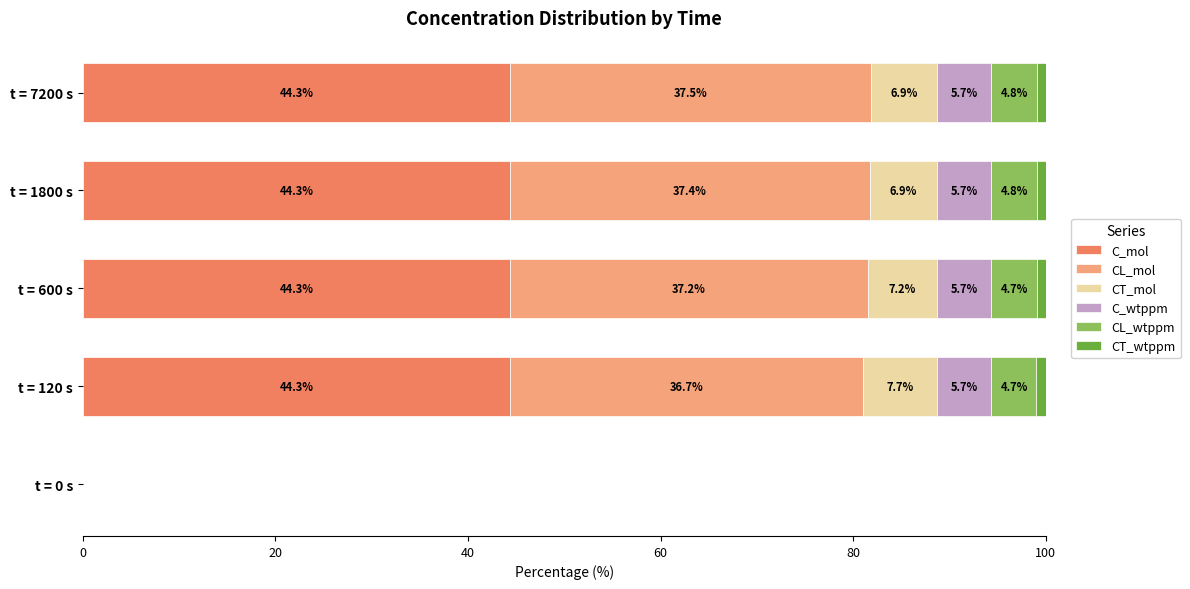

Where is C_mol nearest to the value 22?

t = 0 s